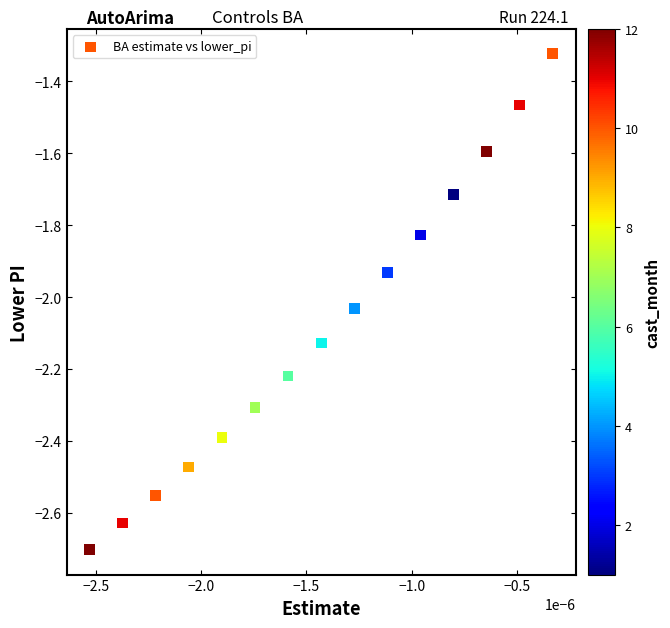

What is the range of Y values (max minus min)?

1.4